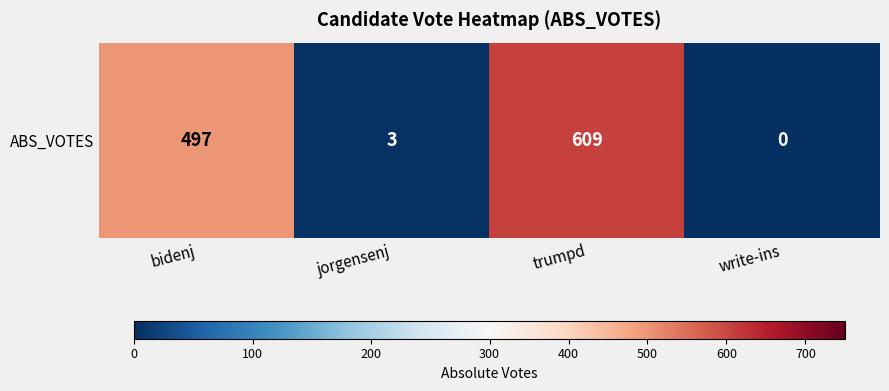

What is the difference between the maximum and minimum values?

609